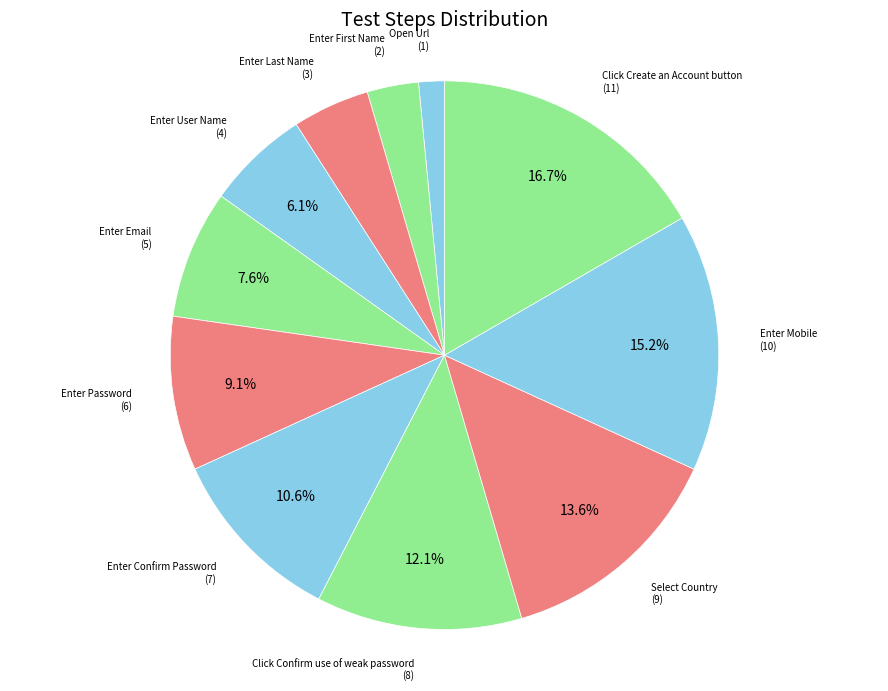

Count the number of slices in the pie.

11